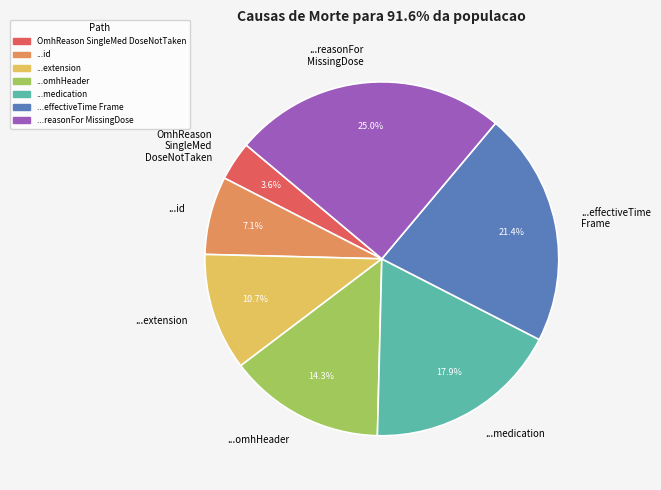

Which slice is the smallest?

OmhReason SingleMed DoseNotTaken